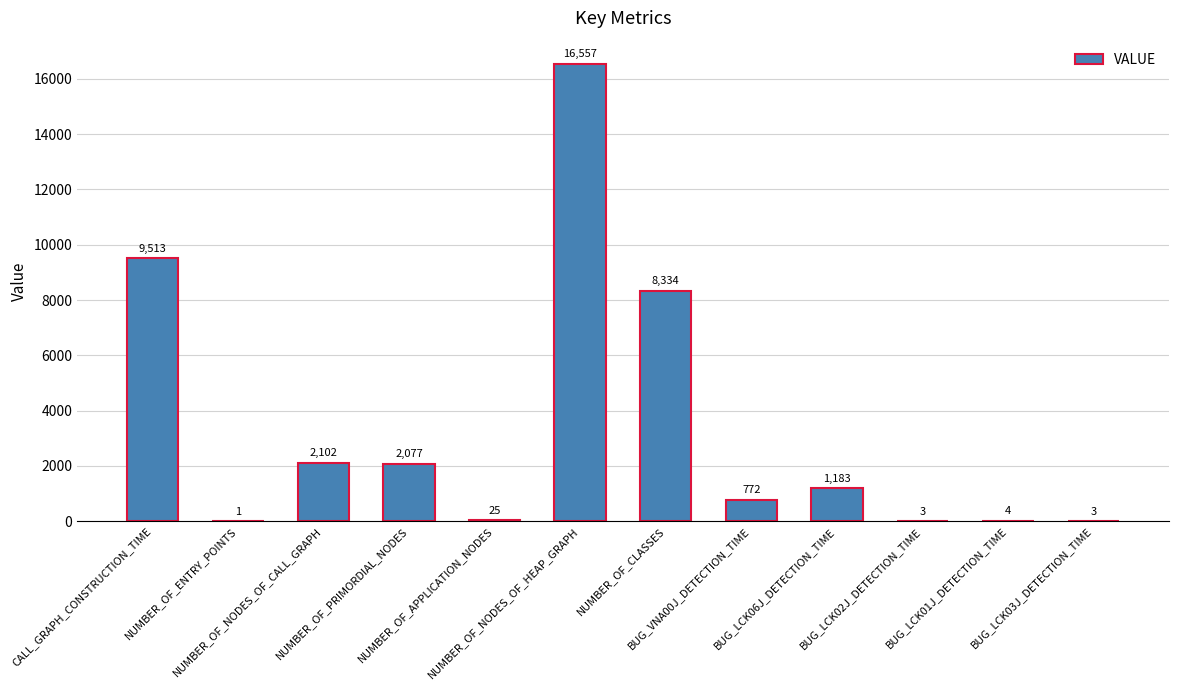

What is the greatest value displayed?

16557